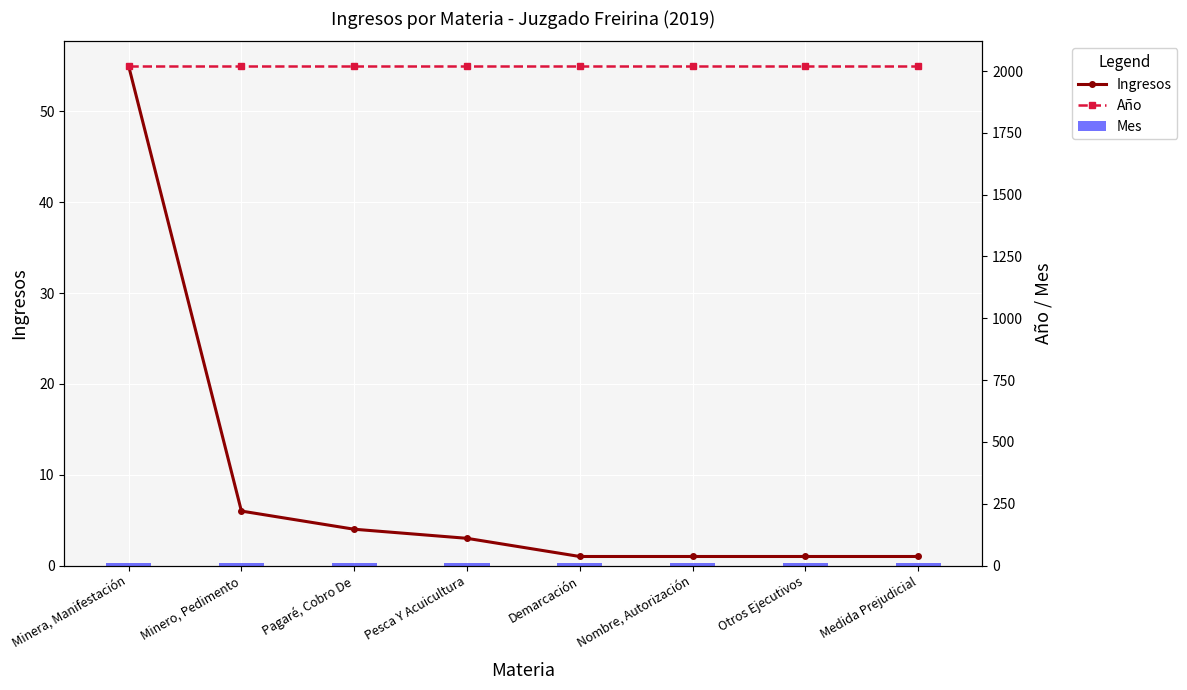

Where does the Ingresos series first go above 3?

Minera, Manifestación